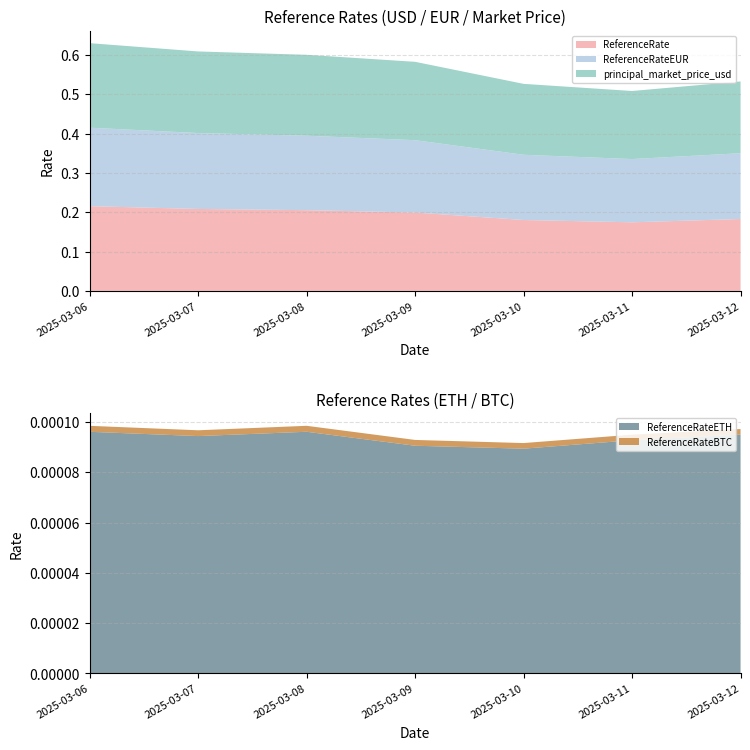

Reading left to right, what are all the values shown in this chart?

ReferenceRate: 0.2	0.2	0.2	0.2	0.2	0.2	0.2
ReferenceRateEUR: 0.2	0.2	0.2	0.2	0.2	0.2	0.2
principal_market_price_usd: 0.2	0.2	0.2	0.2	0.2	0.2	0.2
ReferenceRateETH: 0.0	0.0	0.0	0.0	0.0	0.0	0.0
ReferenceRateBTC: 0.0	0.0	0.0	0.0	0.0	0.0	0.0